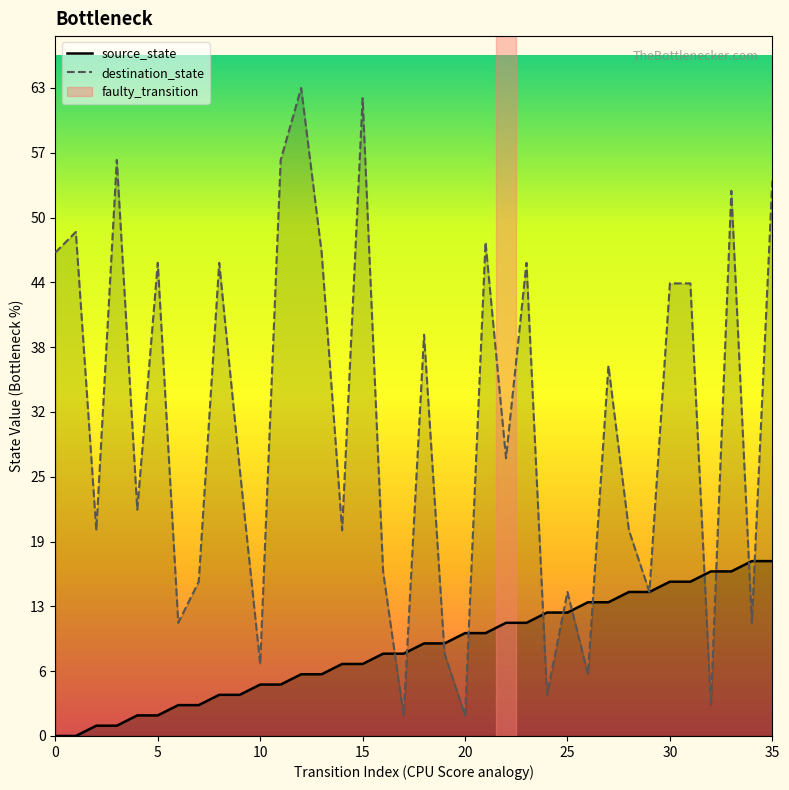

At which category is the sum across all series the highest?

35